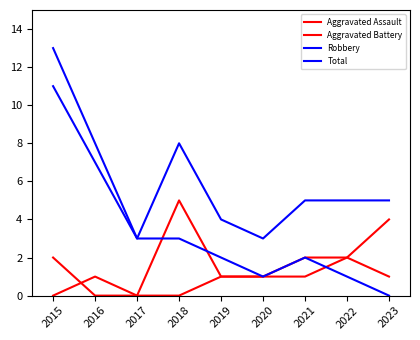

What is the total value across all series at 2017?

6